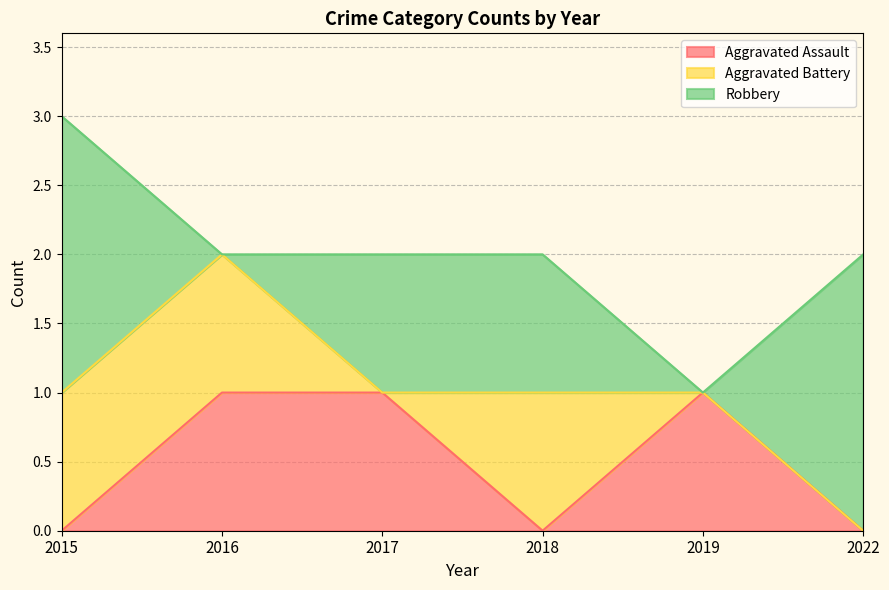

Does the chart have visible grid lines?

Yes